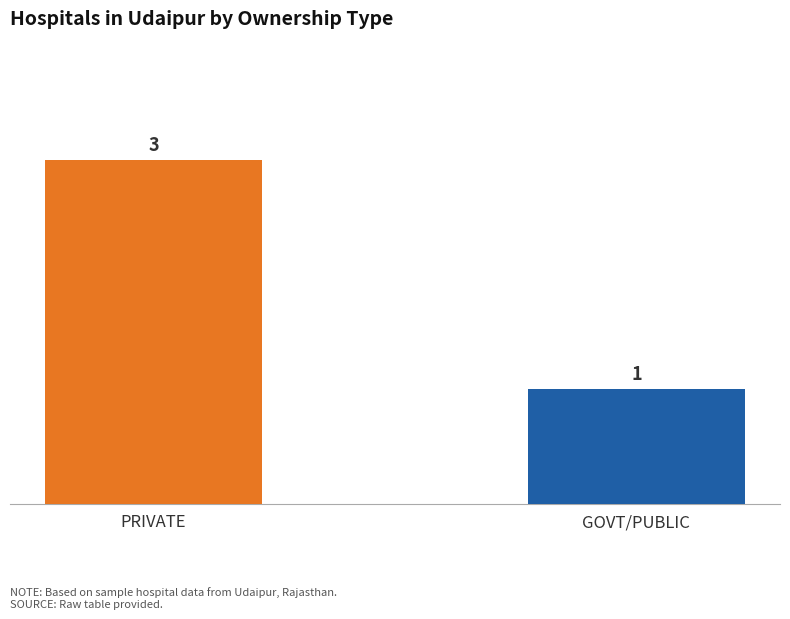

Reading right to left, list all the values displayed in this chart.

1	3